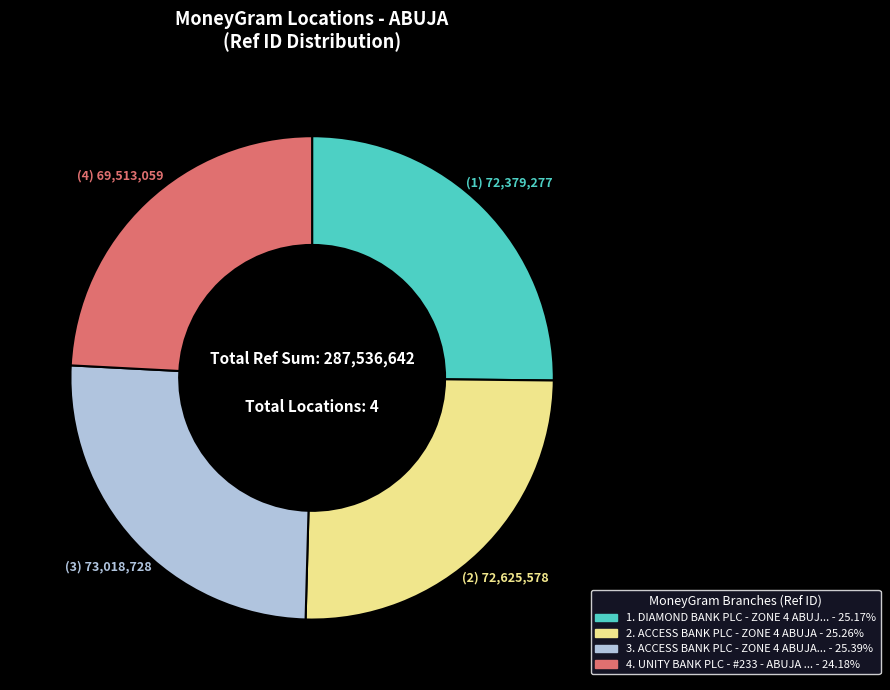

Is there any slice that represents more than half of the pie?

No